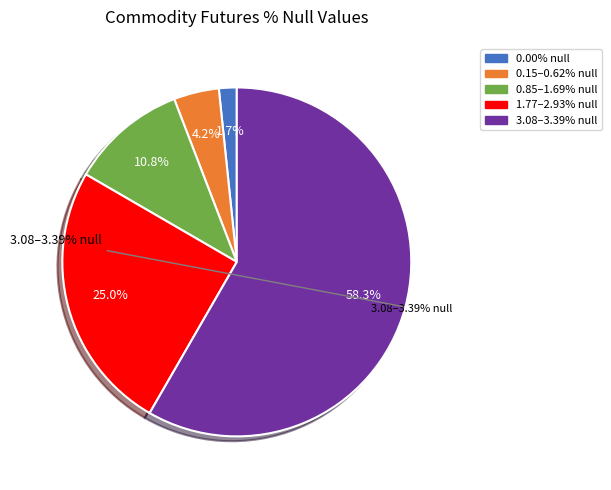

Does any single category account for the majority?

No